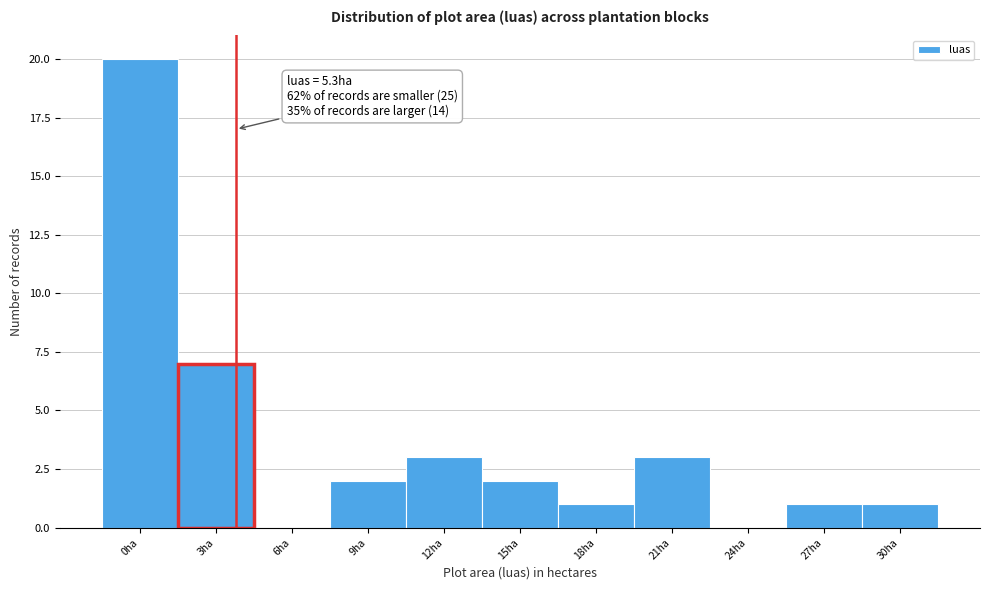

Reading left to right, extract all data points from this chart.

0ha=20	3ha=7	6ha=0	9ha=2	12ha=3	15ha=2	18ha=1	21ha=3	24ha=0	27ha=1	30ha=1